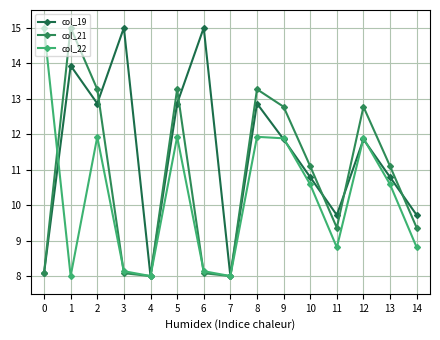

How many data points in col_19 are above 11?

8